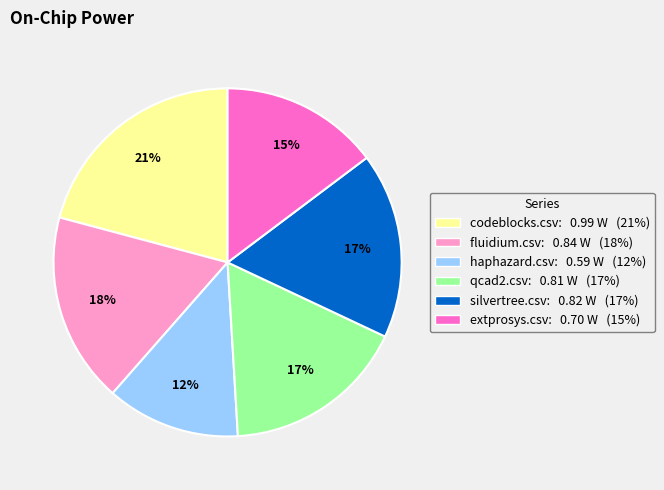

The codeblocks.csv slice represents 21% of the pie. True or false?

True